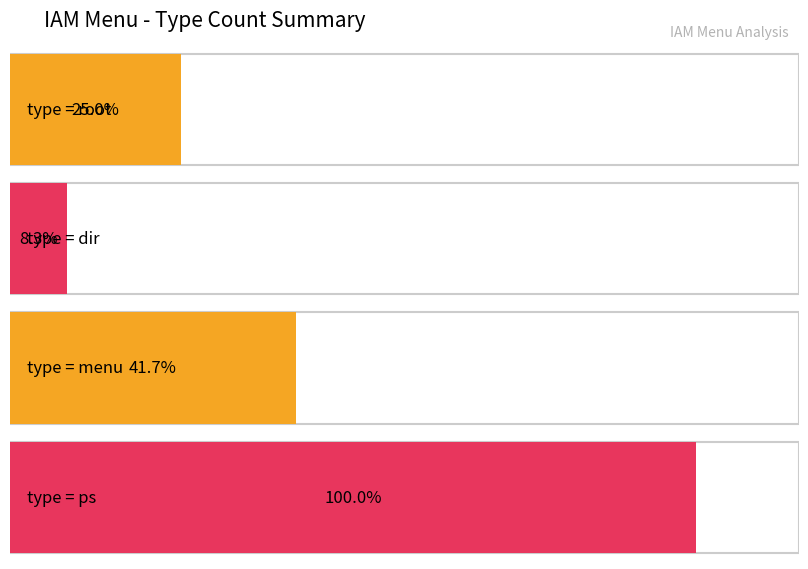

The menu series shows 0 at root. True or false?

True